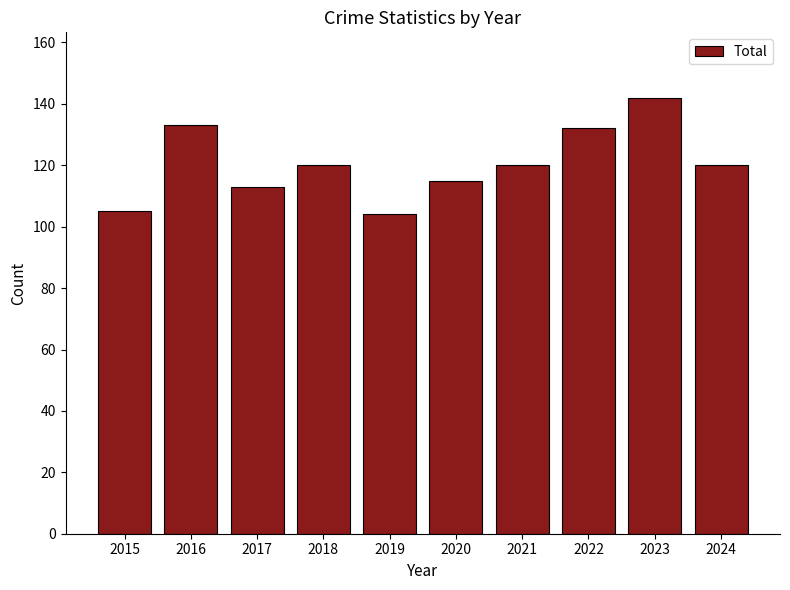

What is the greatest value displayed?

142